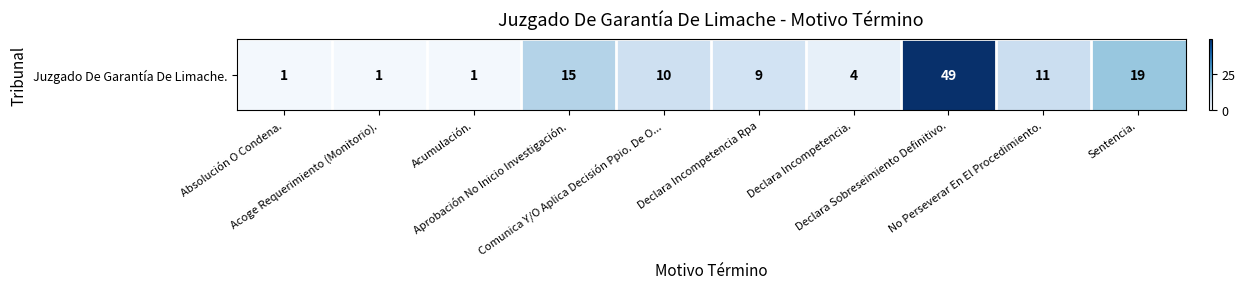

What is the greatest value displayed?

49